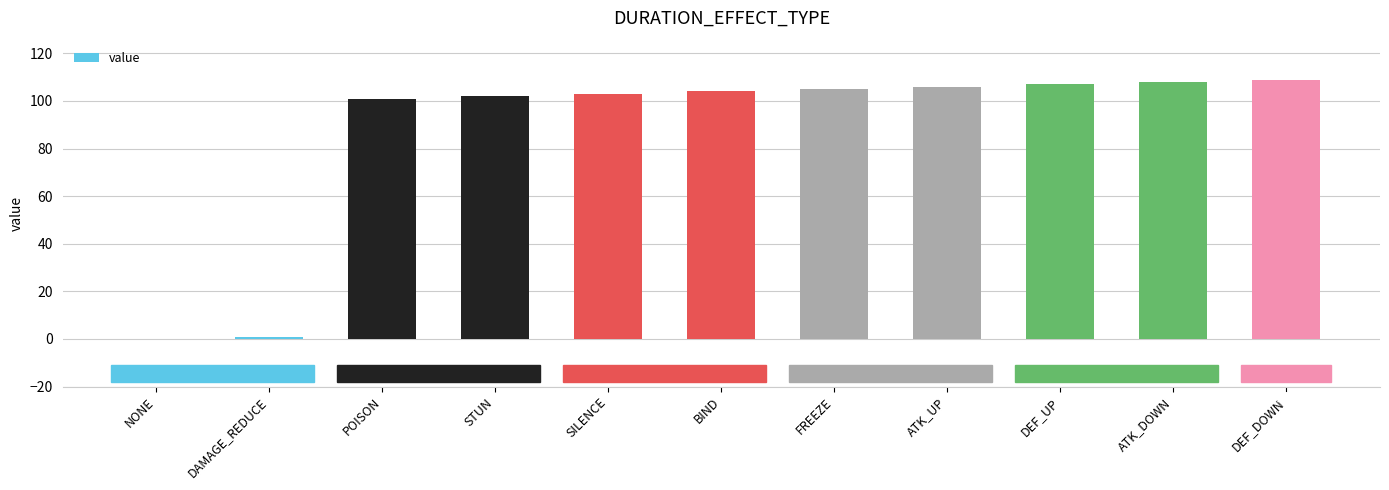

Between NONE and BIND, which is larger?

BIND